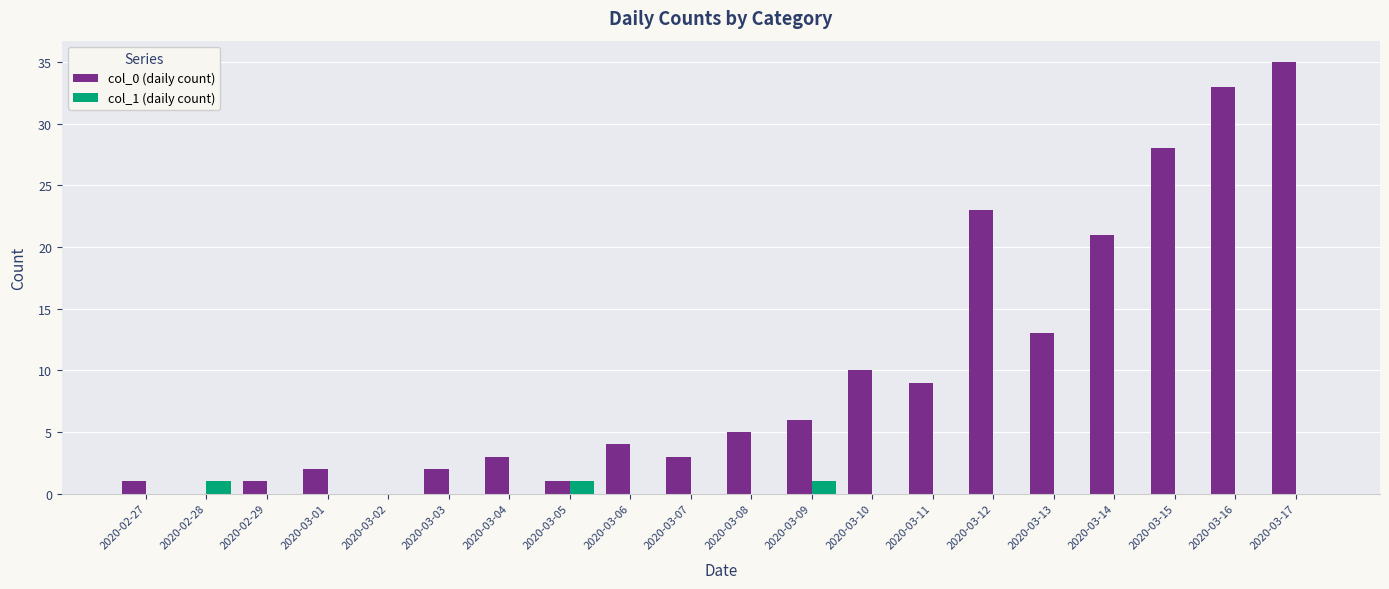

Which series has the largest total across all categories?

col_0 (daily count)